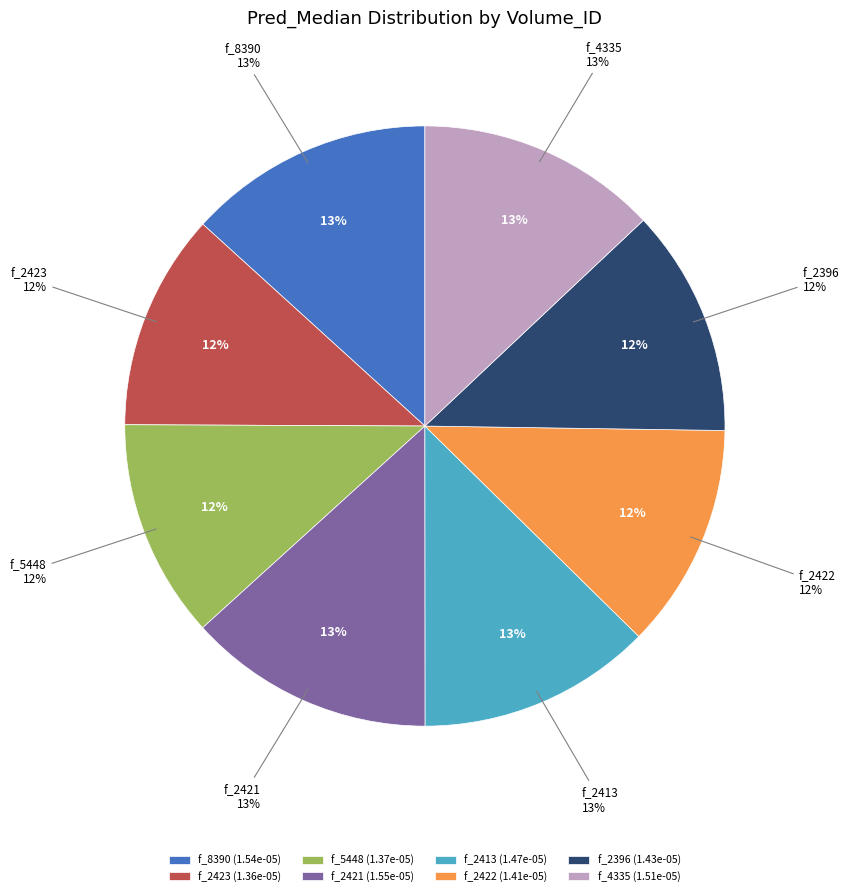

What percentage is the f_2396 slice, to the nearest percent?

12%